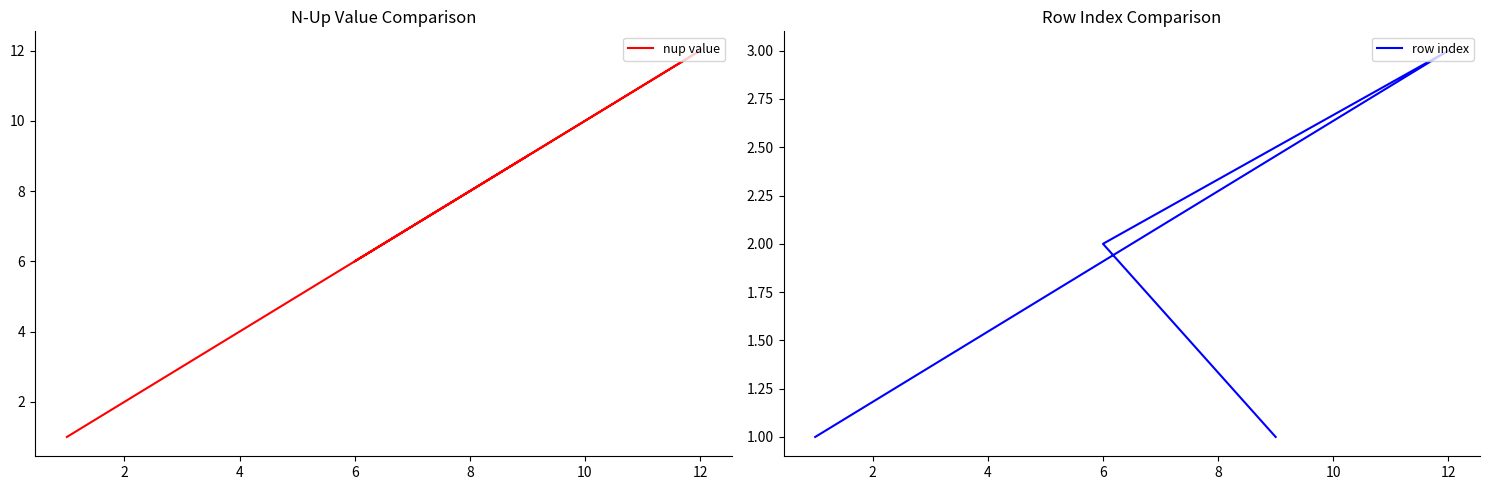

Count the number of categories in the chart.

4